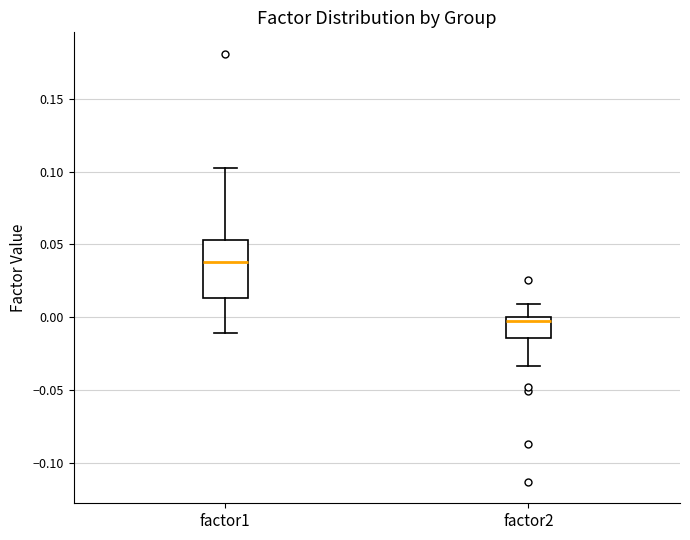

Reading left to right, read every box against the y-axis: the position of its median line, the range the box covers, and the ends of its whiskers. The values are not printed on the chart, so give them approximately, as read against the axis.

factor1: median 0.040, box 0.015 to 0.055, whiskers -0.010 to 0.105
factor2: median 0.000 (just below the box's upper edge), box -0.015 to 0.000, whiskers -0.035 to 0.010